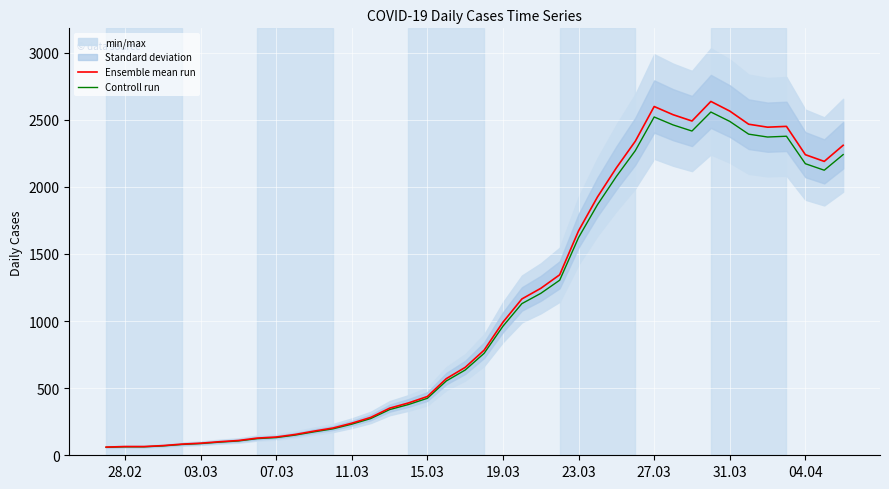

What is the maximum value for Ensemble mean run?

2637.0